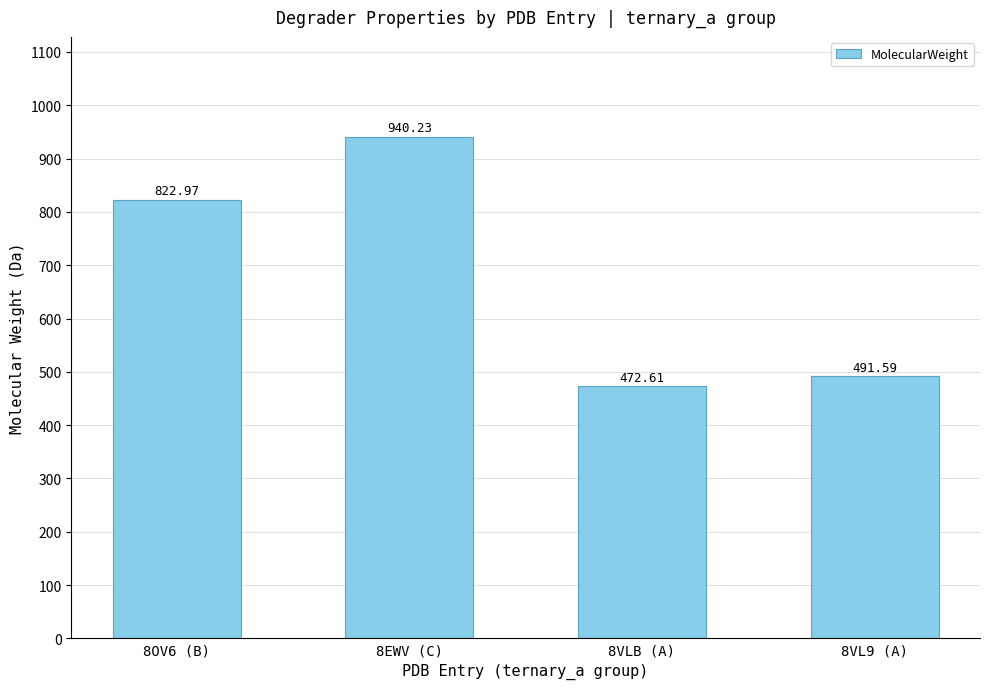

The chart shows a value of 940.2 at 8EWV (C). True or false?

True